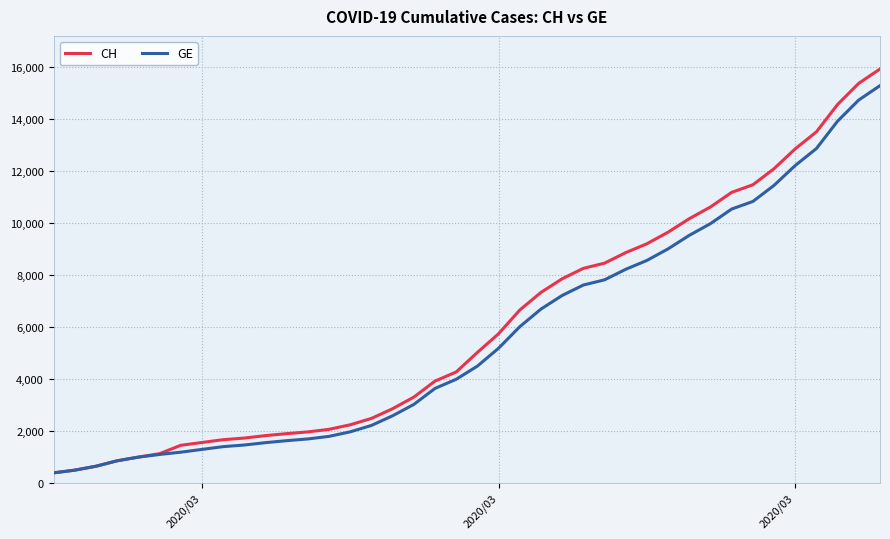

Which series has the largest range (max minus min)?

CH